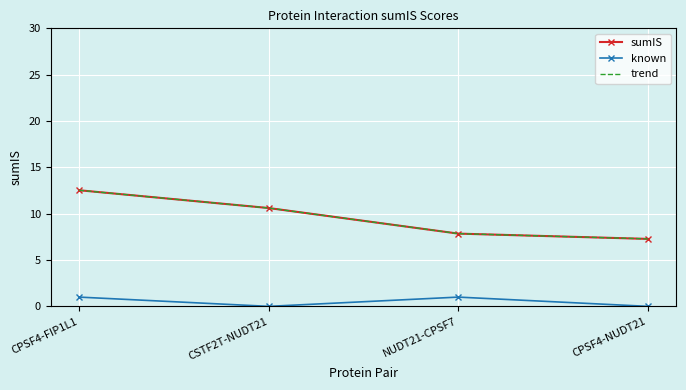

Which series has the largest total across all categories?

sumIS